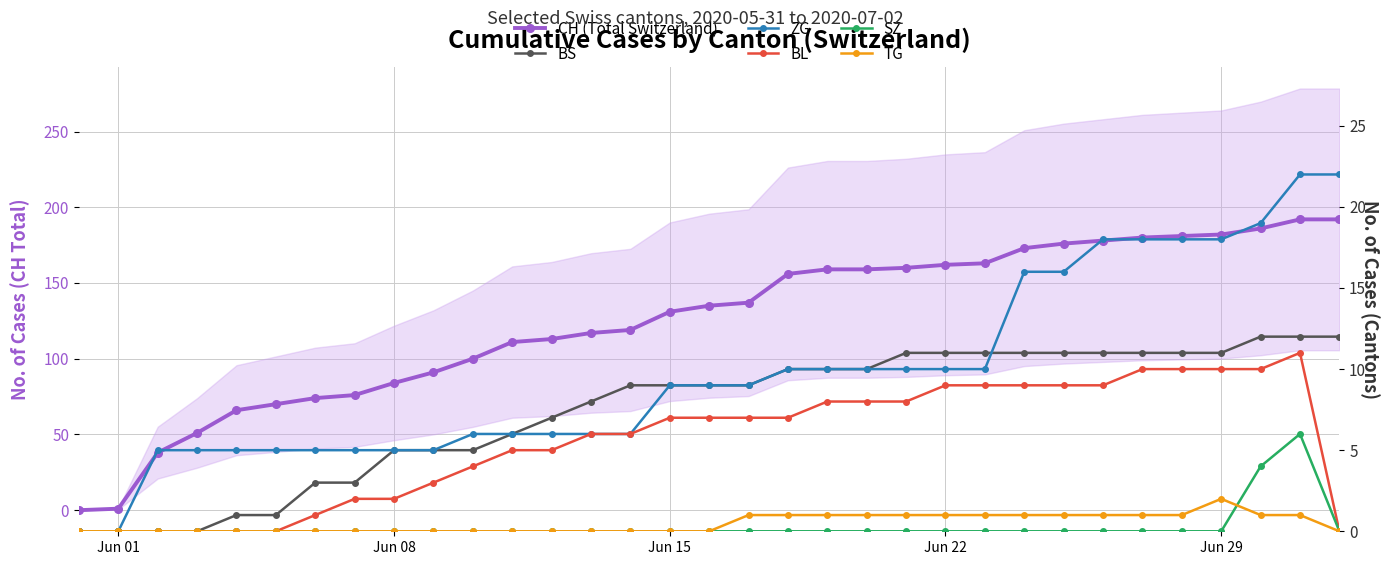

What is the maximum value for ZG?

22